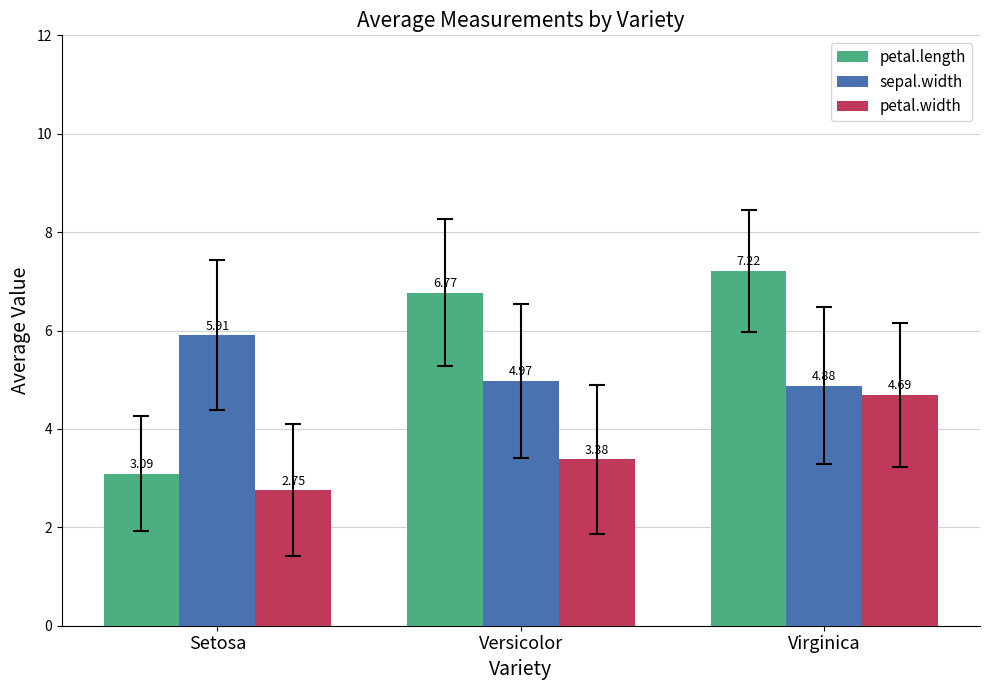

What is the average value of the sepal.width series?

5.3